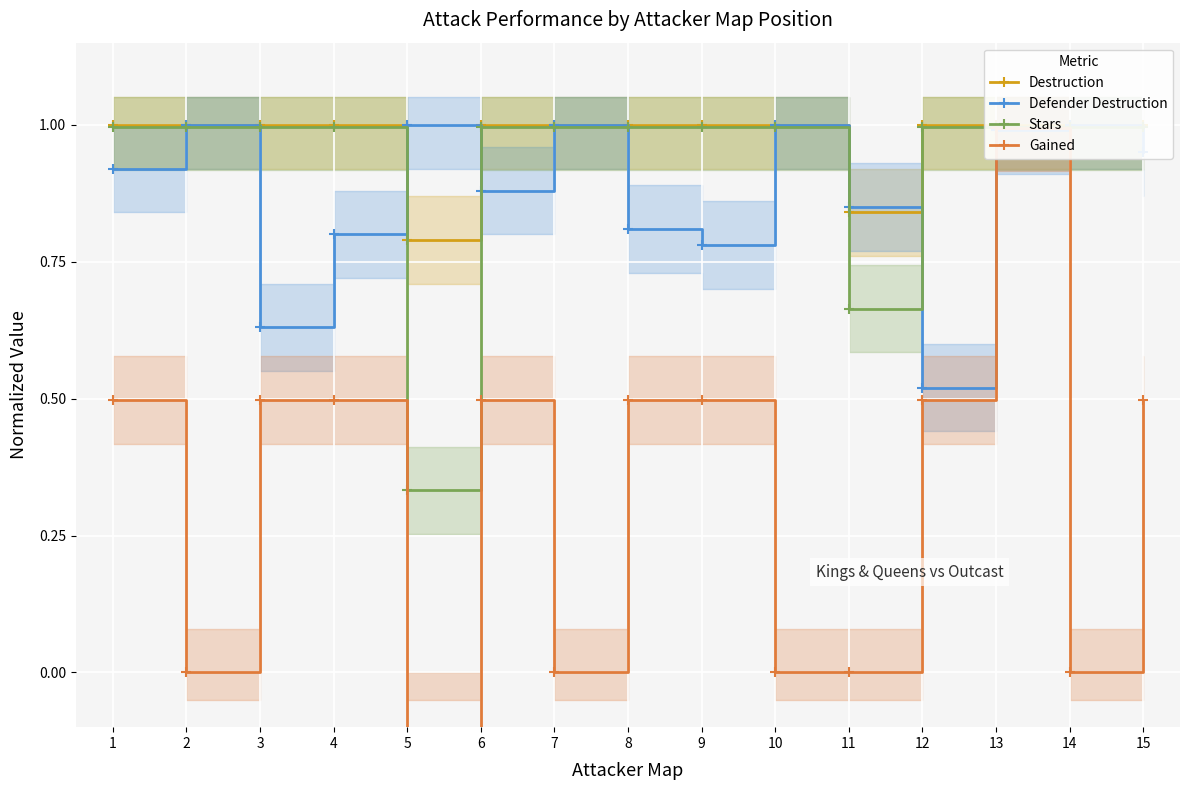

What is the difference between the highest and lowest values at 3?

0.5